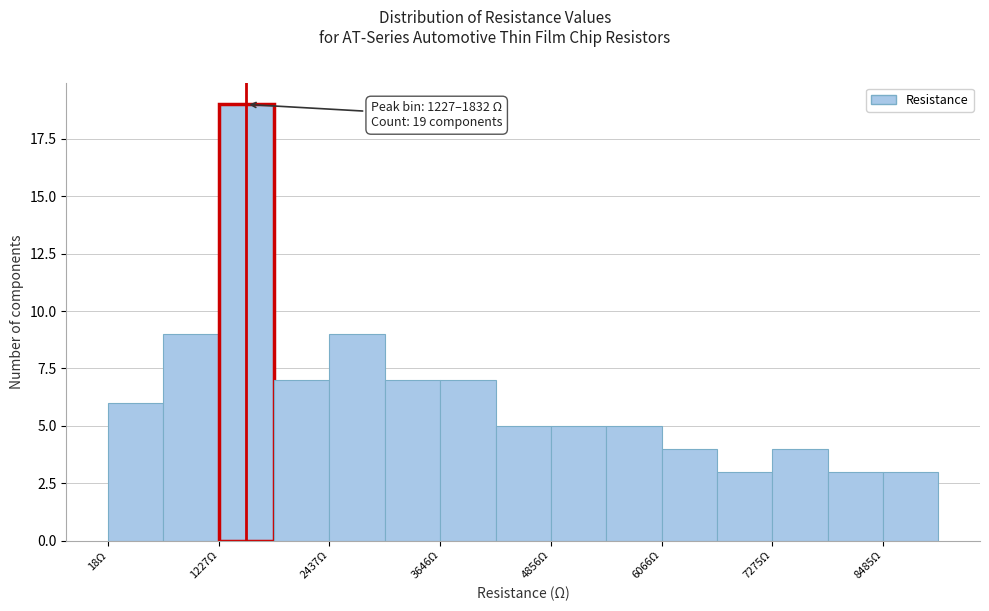

Around what value on the x-axis is the tallest bar? Give the approximate position of its centre, as read against the axis.

1600